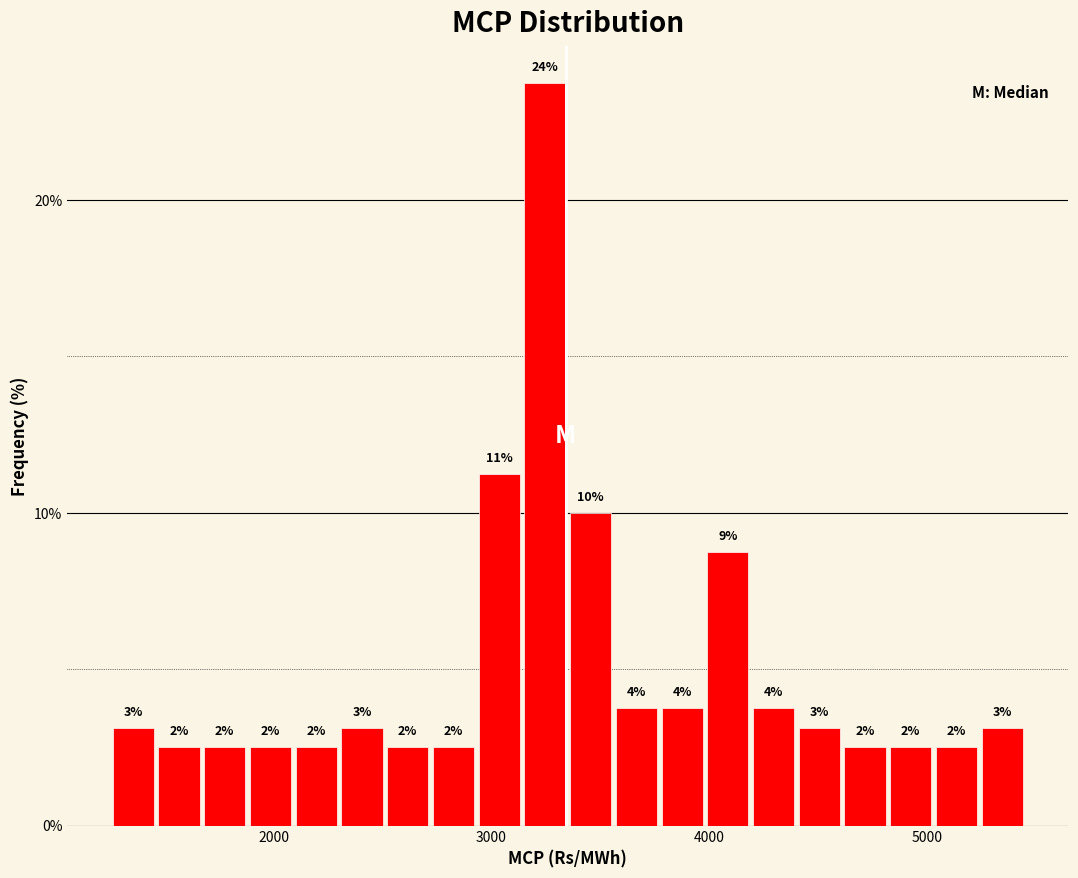

Around what value on the x-axis is the tallest bar? Give the approximate position of its centre, as read against the axis.

3200